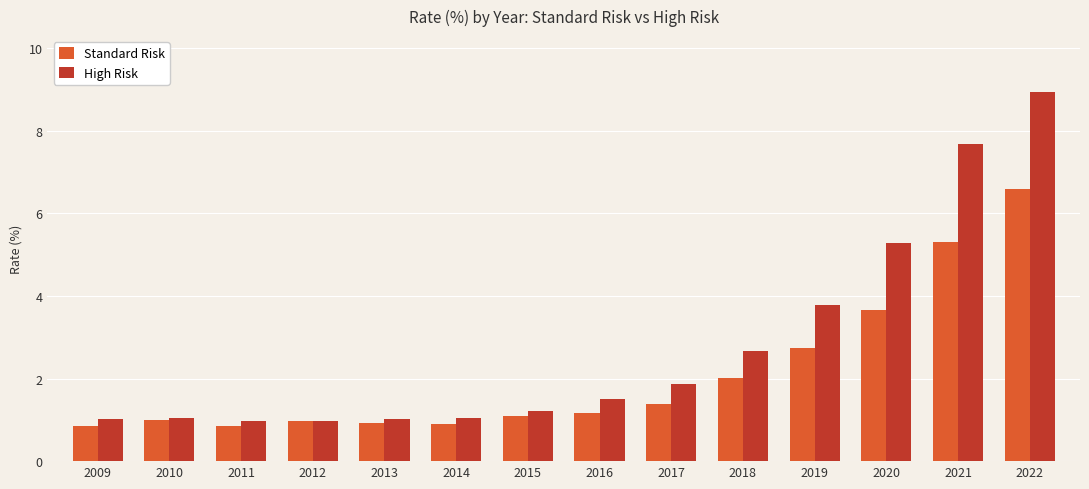

At how many categories does at least one series exceed 4?

3